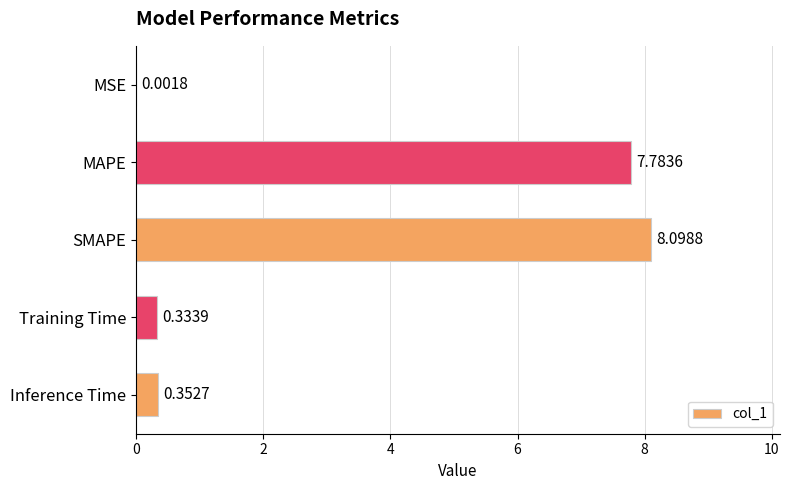

What is the maximum value shown in the chart?

8.1